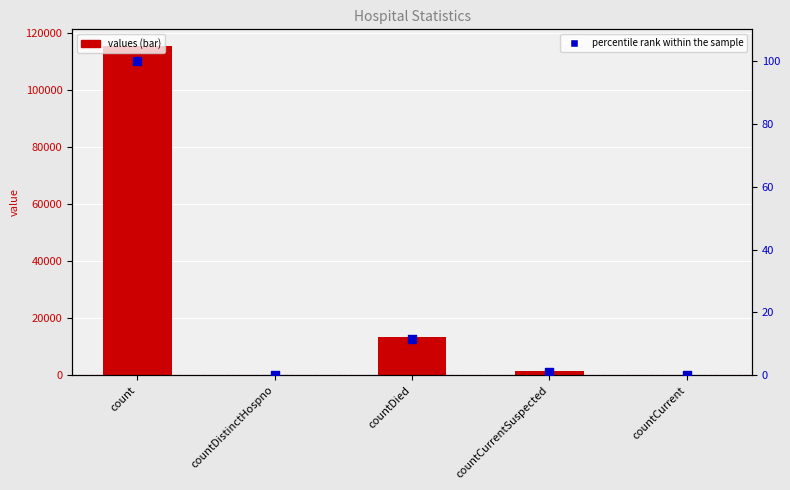

At how many categories does at least one series exceed 88075?

1